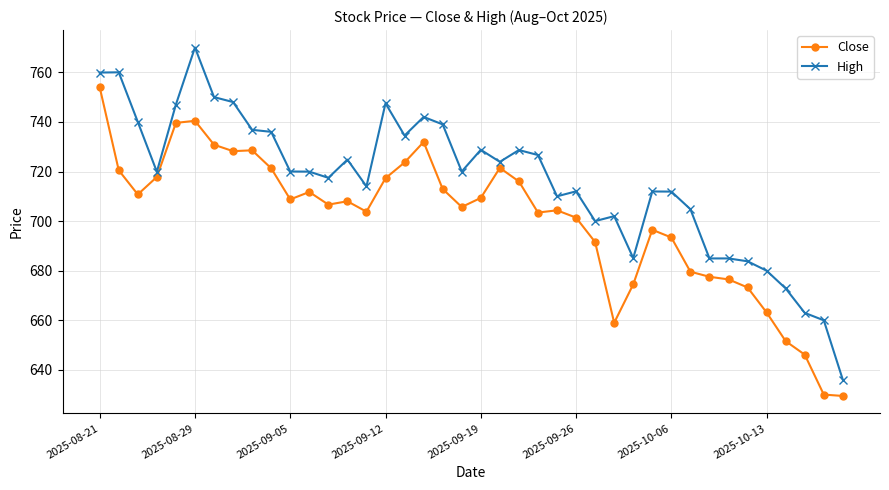

Which series has the widest spread of values?

High